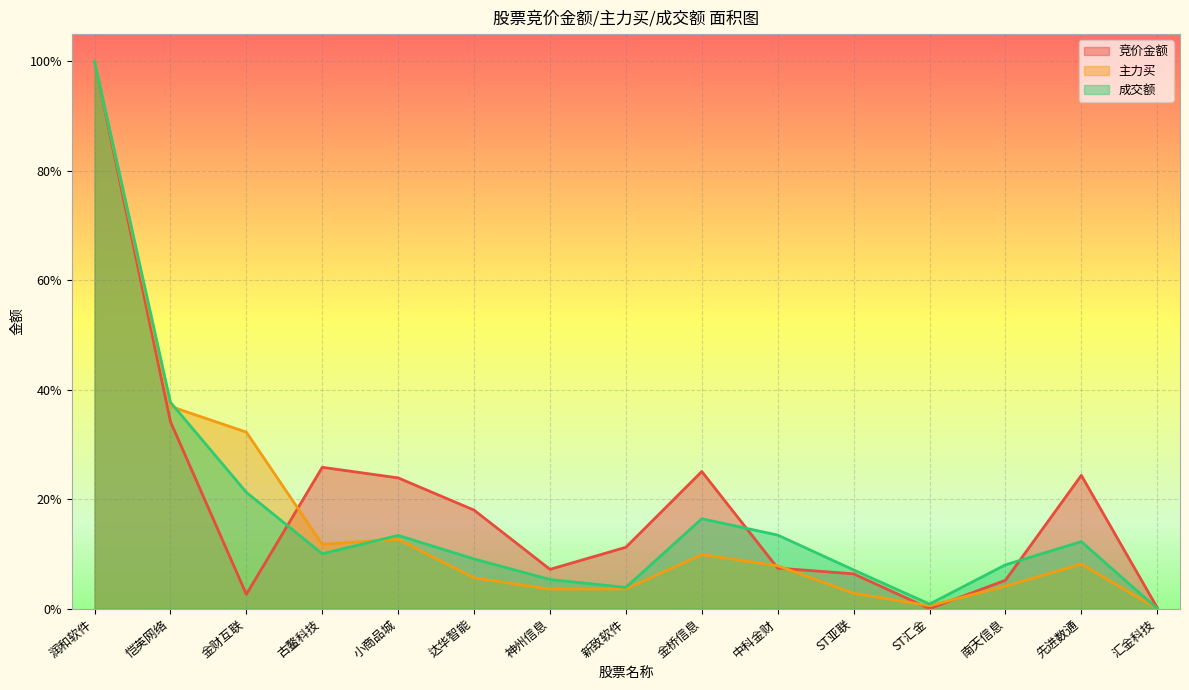

Where do 成交额 and 主力买 first cross each other?

恺英网络 and 金财互联